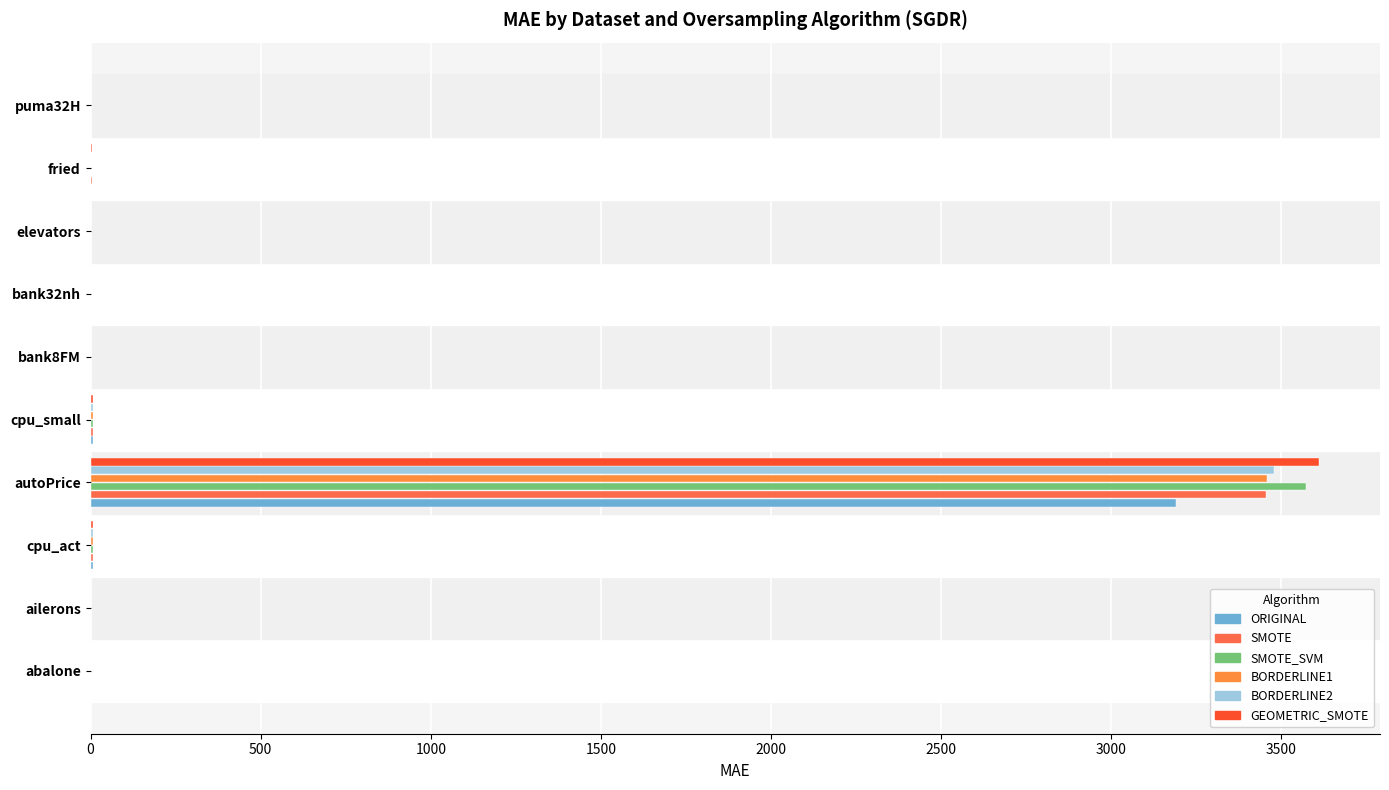

How many values in the SMOTE series exceed 1?

5